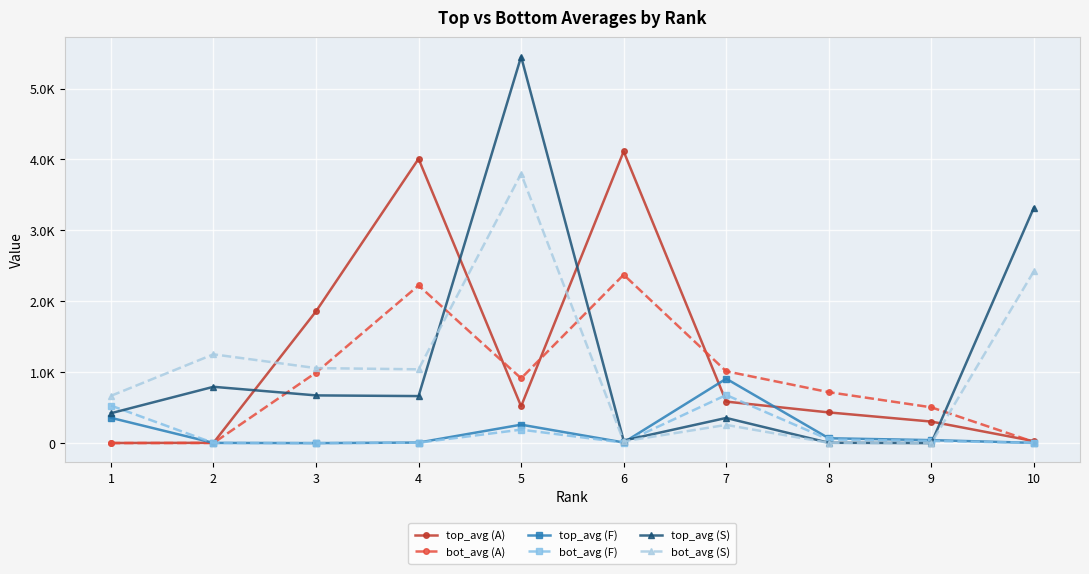

What are all the series names shown in the legend?

top_avg (A), bot_avg (A), top_avg (F), bot_avg (F), top_avg (S), bot_avg (S)